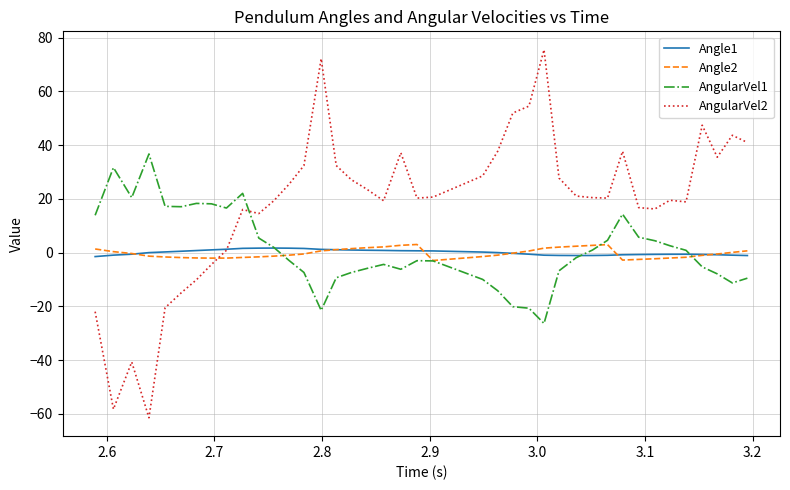

Which series has the largest range (max minus min)?

AngularVel2